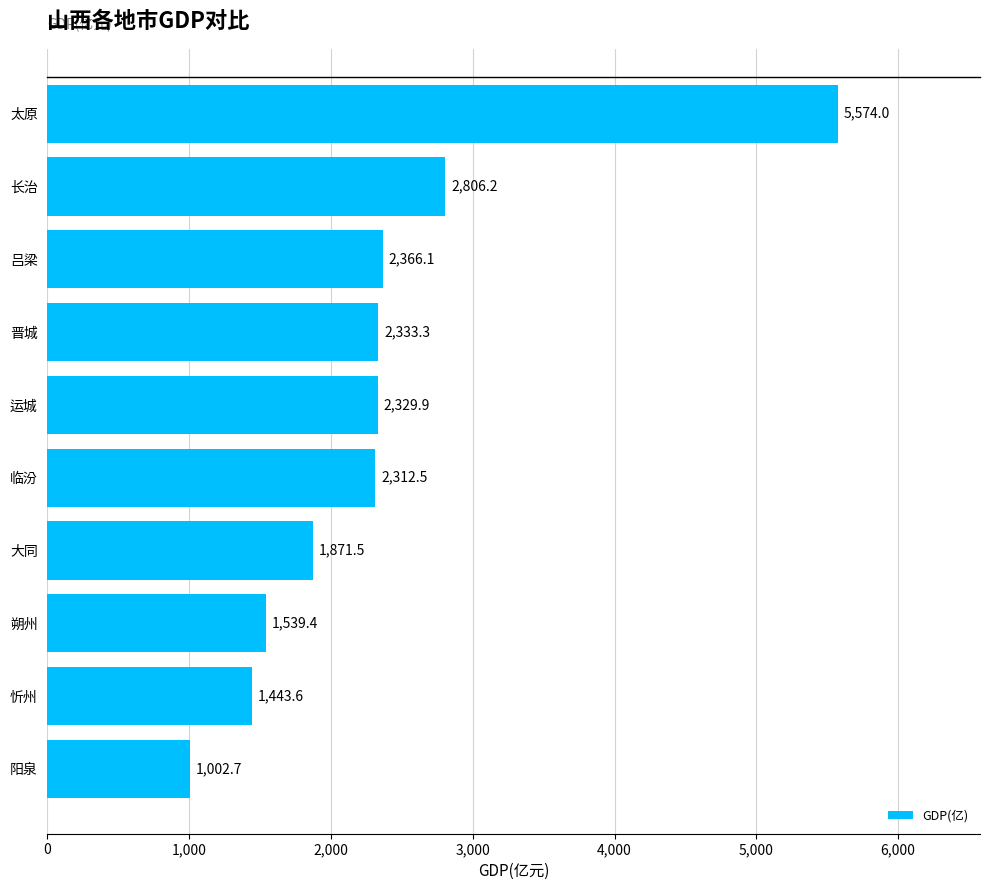

Rank the categories by value from highest to lowest.

太原, 长治, 吕梁, 晋城, 运城, 临汾, 大同, 朔州, 忻州, 阳泉